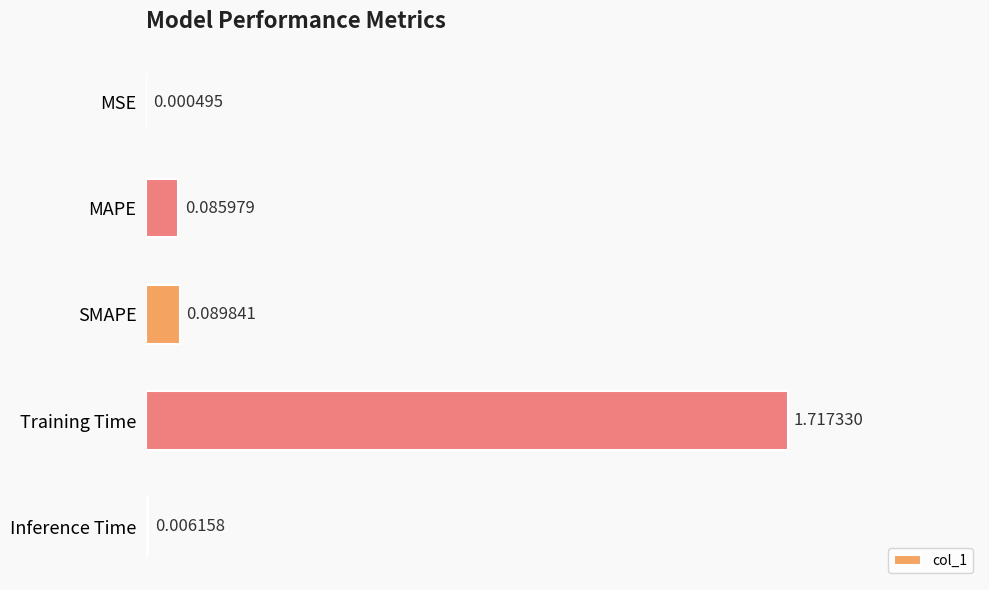

At which category does the chart reach its peak across all series?

Training Time